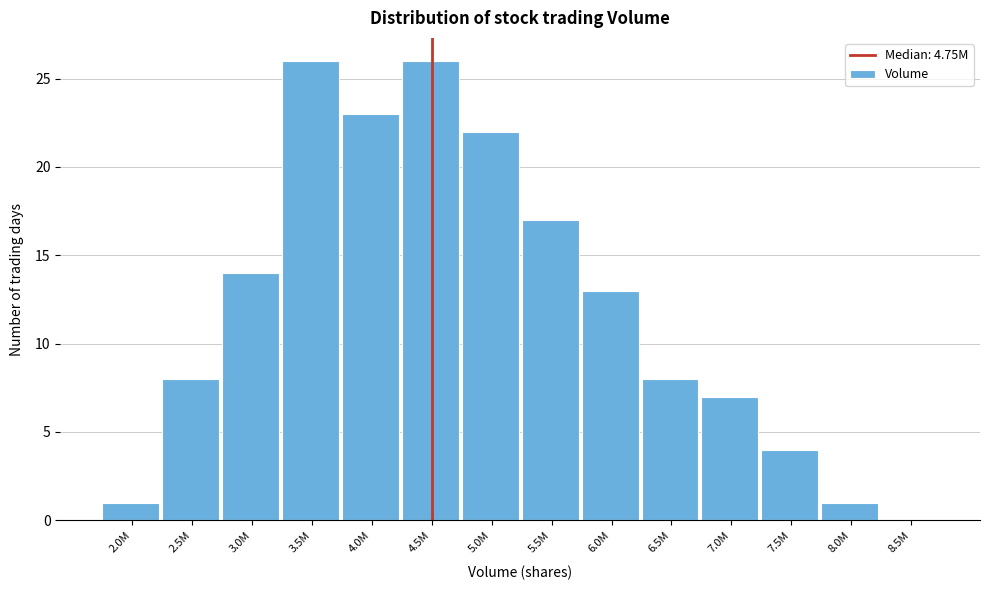

Reading right to left, extract all data points from this chart.

8.5M=0	8.0M=1	7.5M=4	7.0M=7	6.5M=8	6.0M=13	5.5M=17	5.0M=22	4.5M=26	4.0M=23	3.5M=26	3.0M=14	2.5M=8	2.0M=1